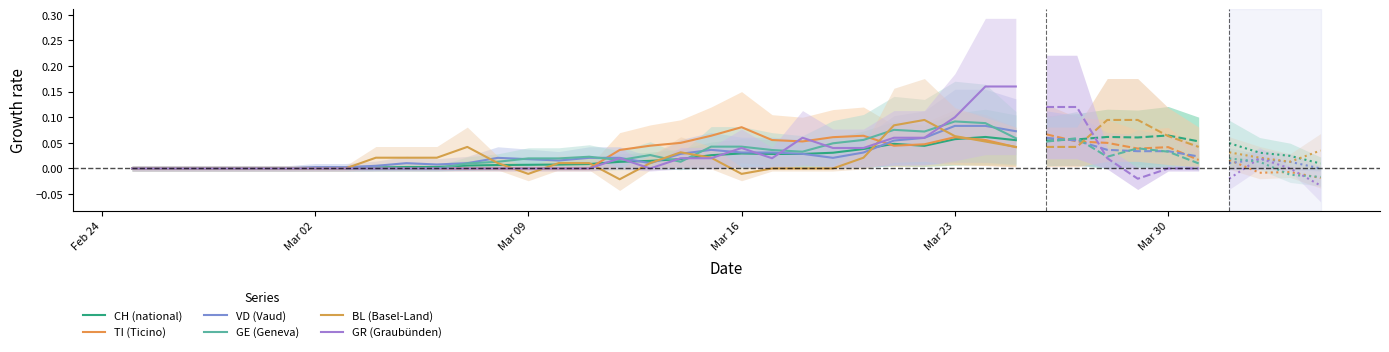

How many lines are shown in the chart?

6